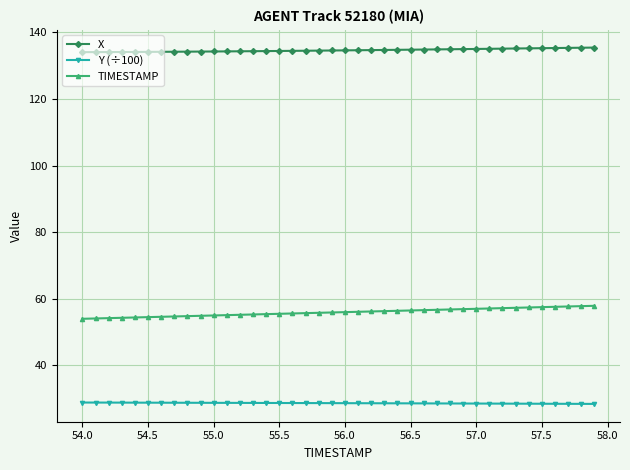

What is the value of the TIMESTAMP point at the 15th from the left?

55.4